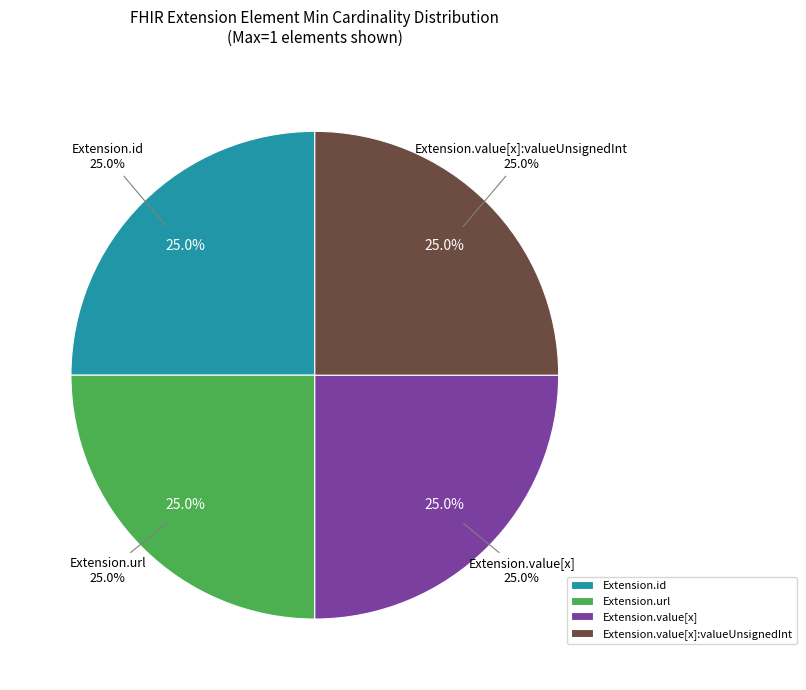

The Extension.value[x] slice represents 1% of the pie. True or false?

False